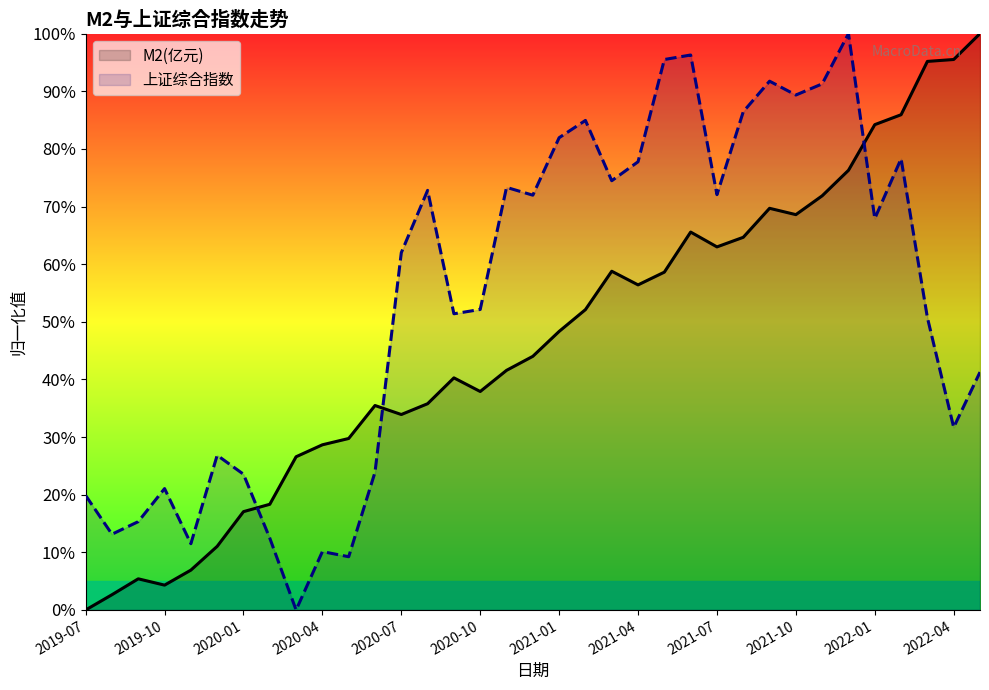

The M2(亿元) series shows 55.8 at 2022-04. True or false?

False